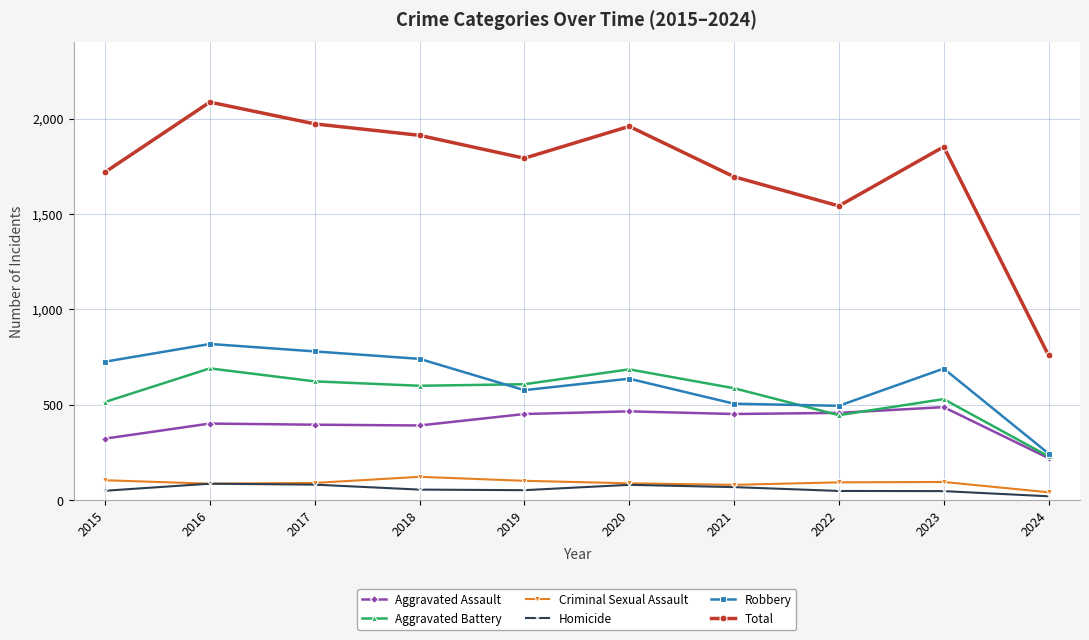

Which category has the lowest value across all series?

2024